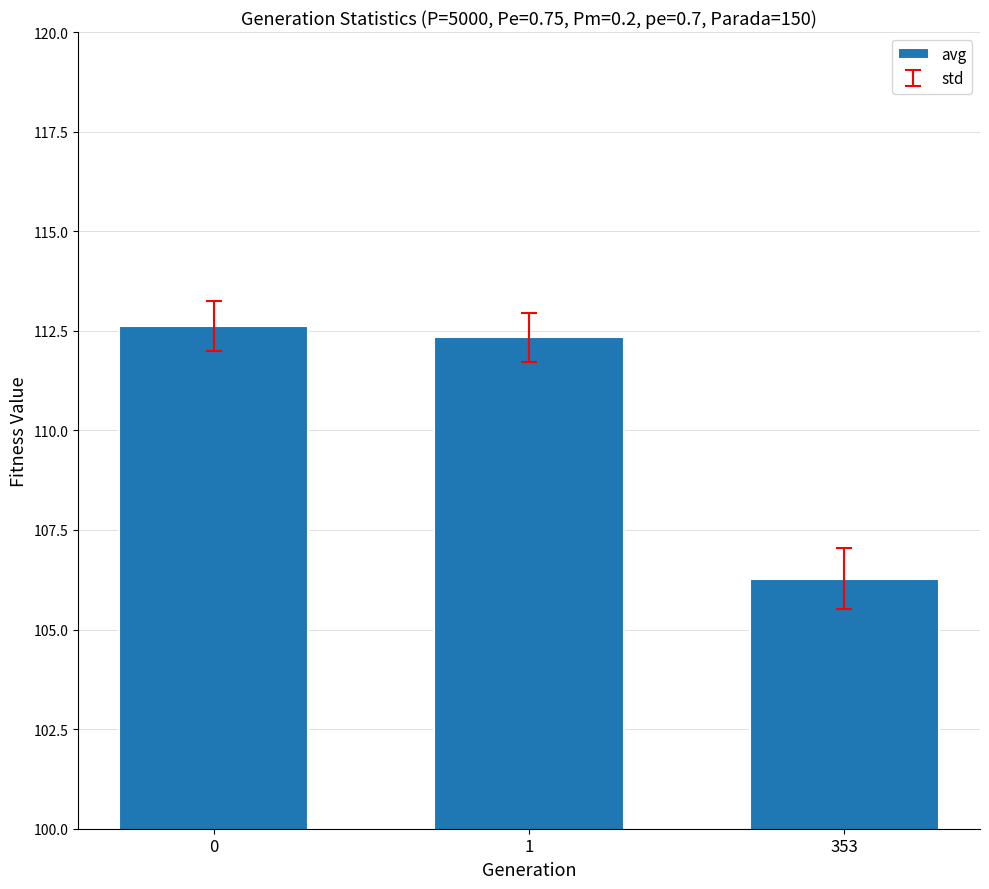

Reading right to left, what are all the values shown in this chart?

106.3	112.3	112.6